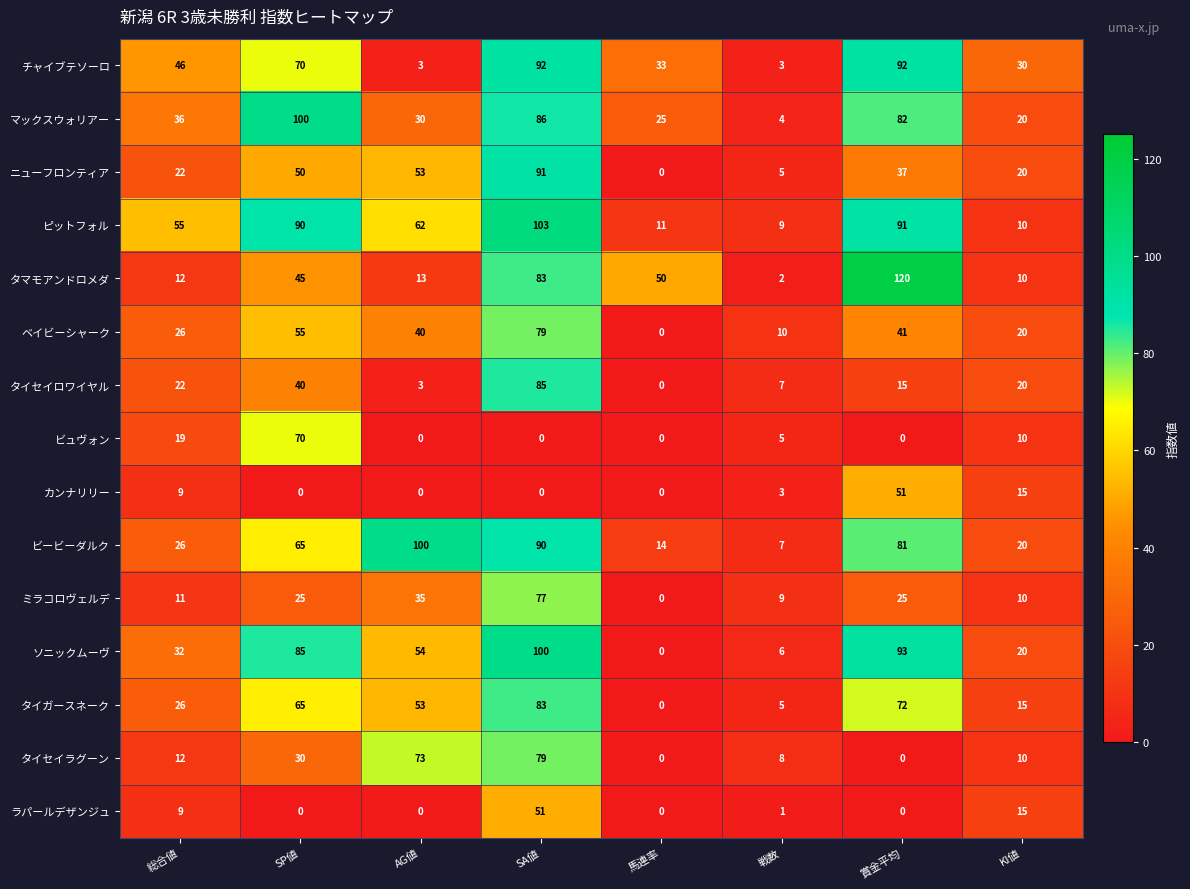

What is the approximate value of ラパールデザンジュ at KI値, to the nearest 10?

20